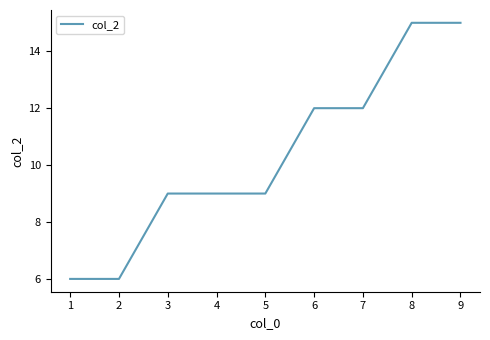

The chart shows a value of 3 at 6. True or false?

False